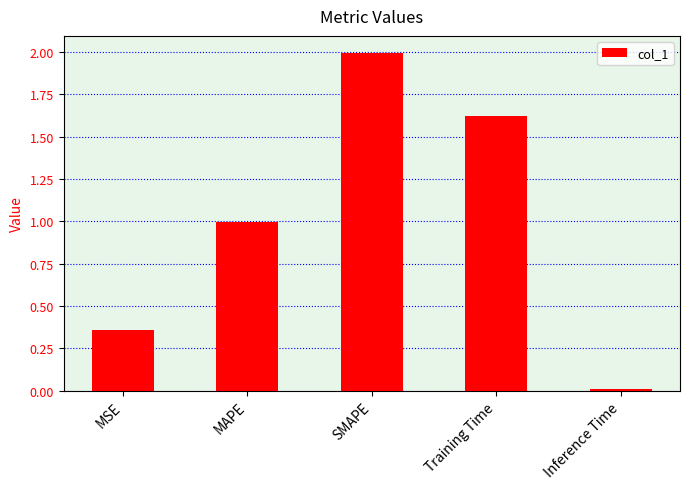

At which category does the chart reach its minimum across all series?

Inference Time